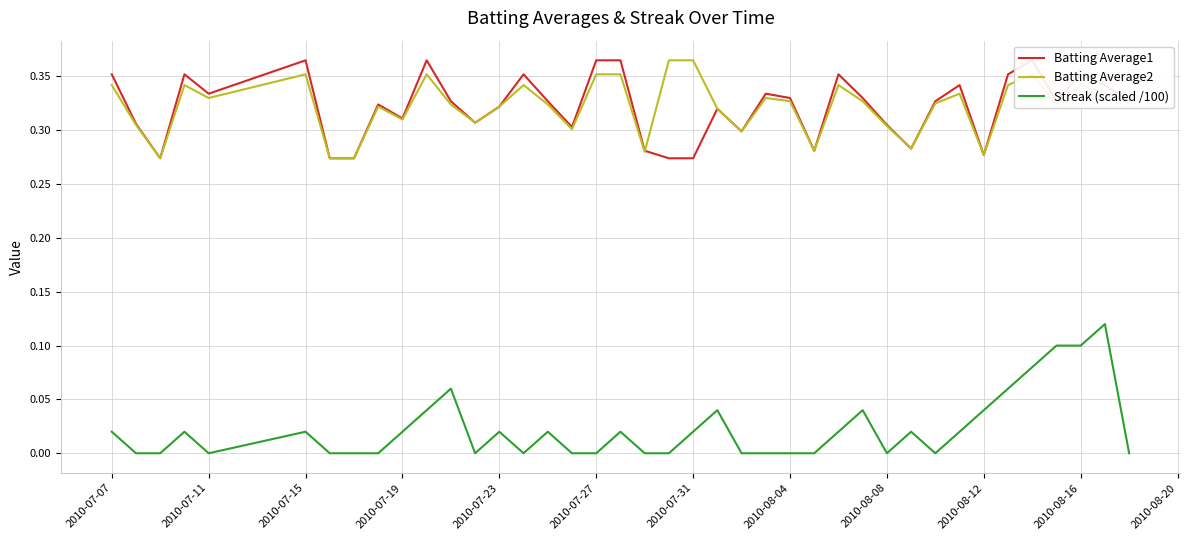

True or false: Batting Average2 and Streak (scaled /100) cross at least once.

False